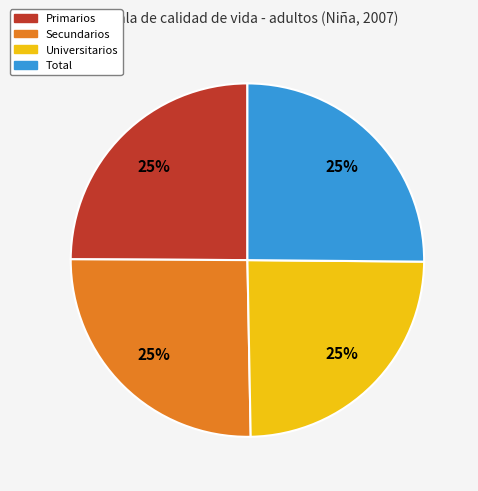

How many segments does this pie chart have?

4